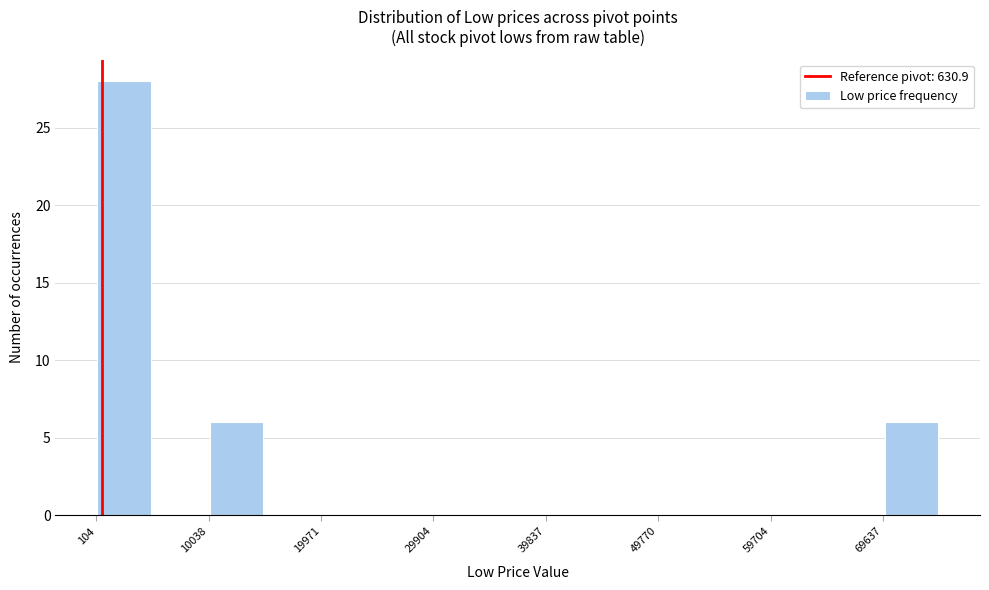

How tall is the bar that spans 70000 to 75000 on the x-axis? Neither the bar edges nor the heights are printed on the chart, so give them approximately, as read against the axes.

6